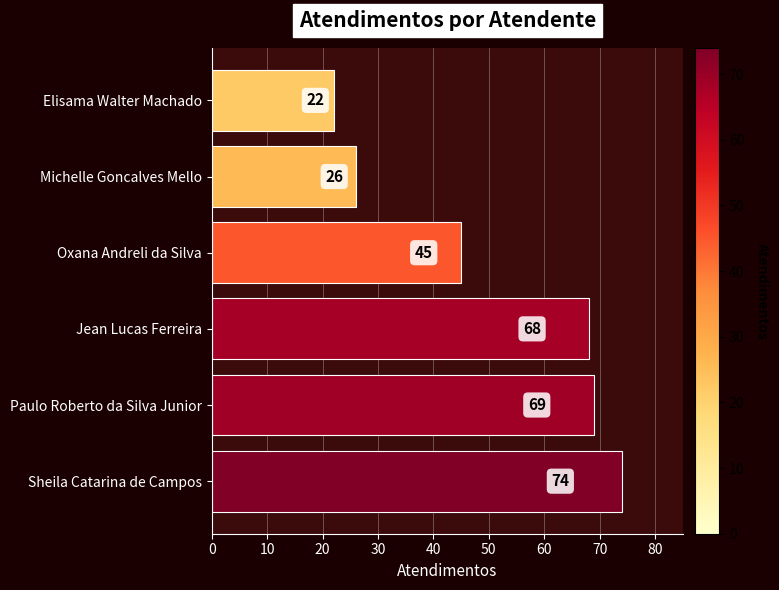

Where is the data nearest to the value 48?

Oxana Andreli da Silva